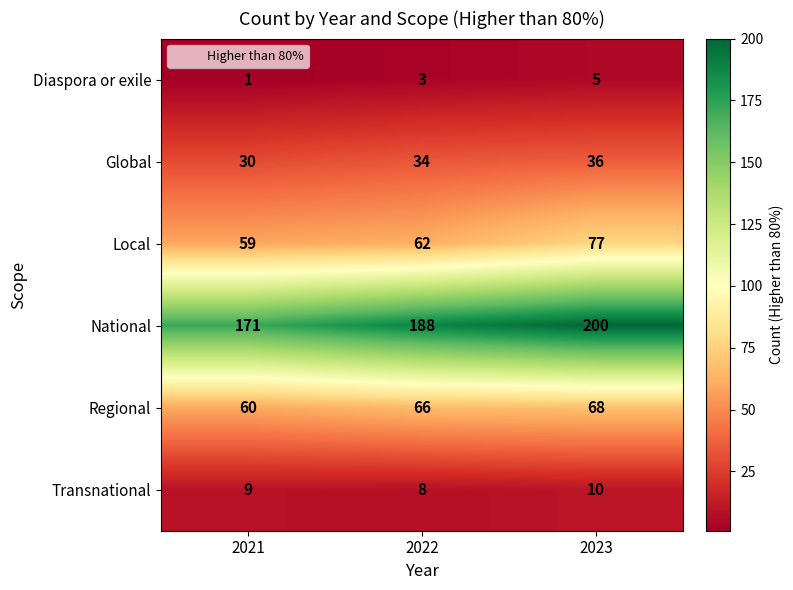

What is the average value of the Global series?

33